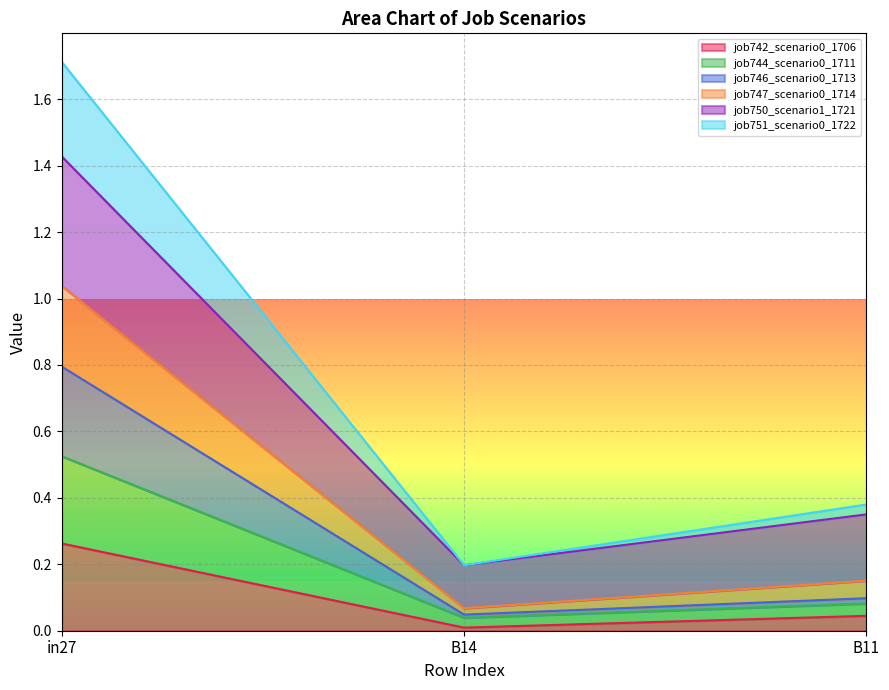

What is the spread (max minus min) of values at B11?

0.3